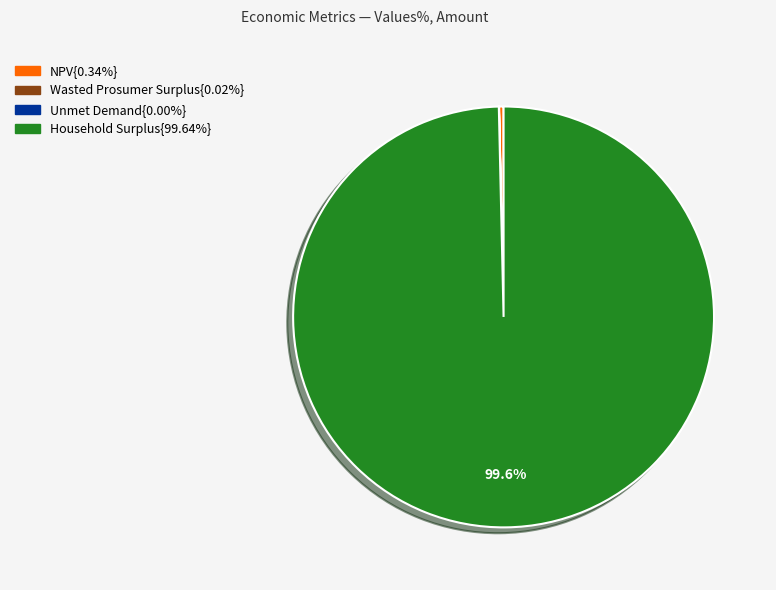

Is there any slice that represents more than half of the pie?

Yes